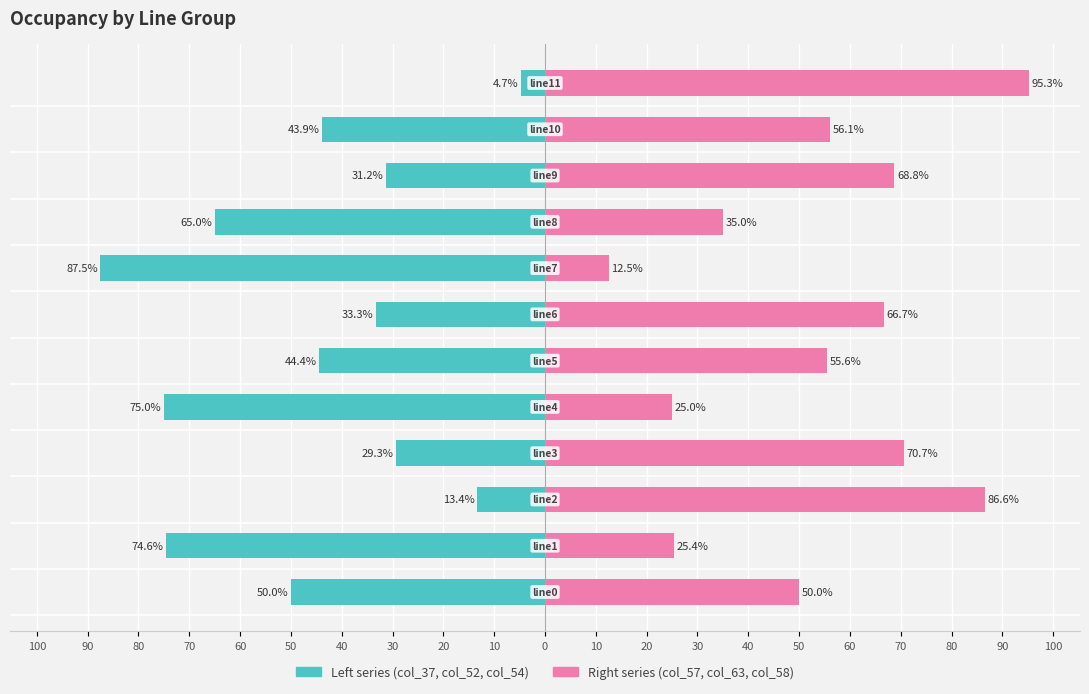

How many data points in Left series are above -43?

5